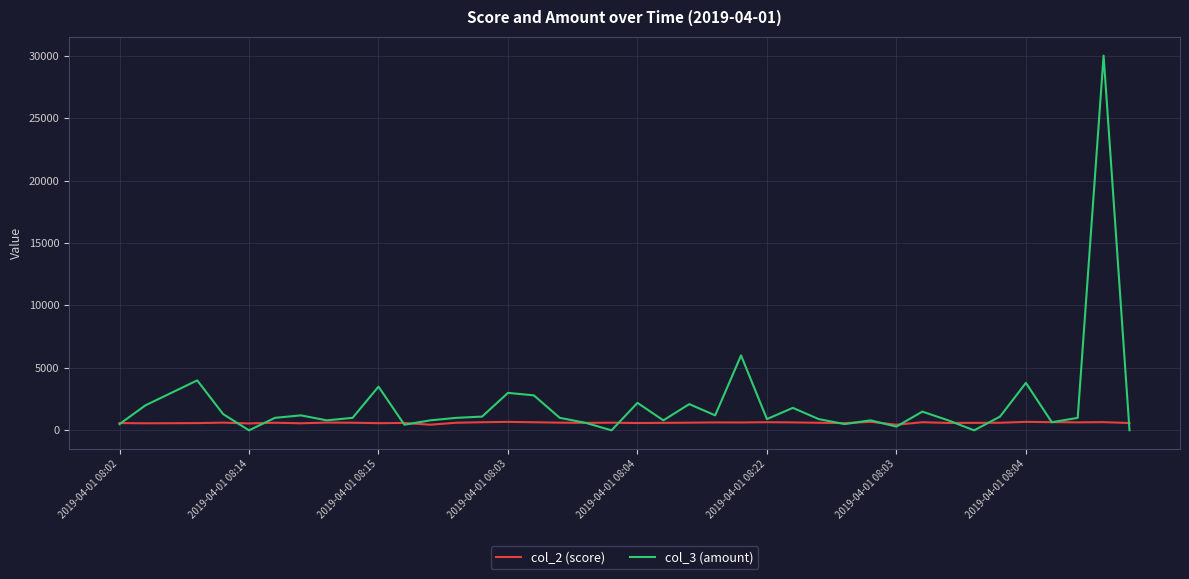

Does the chart have visible grid lines?

Yes